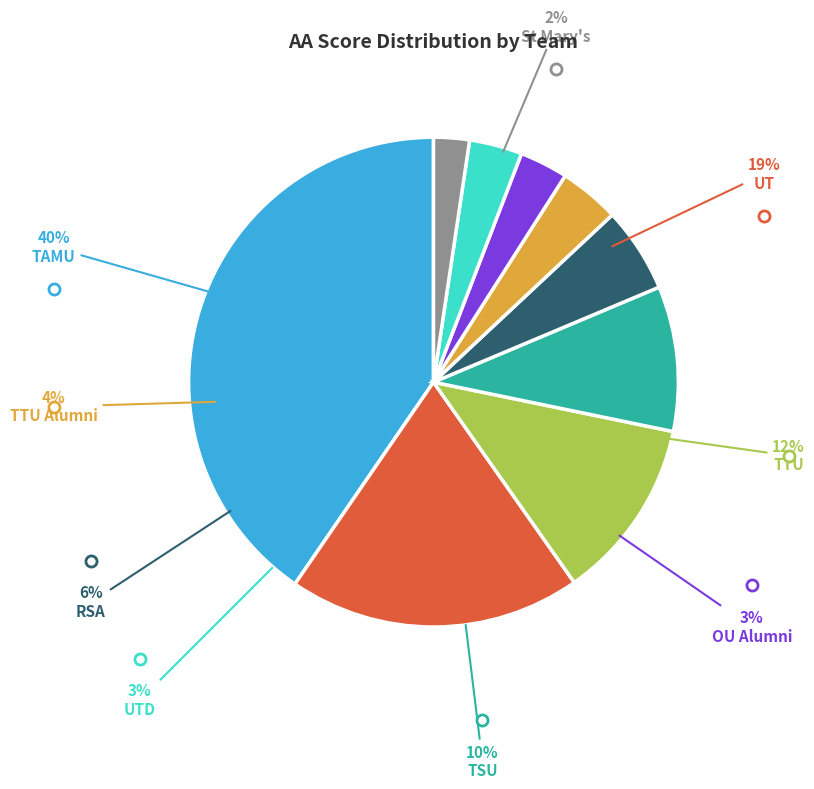

What percentage is the TTU slice, to the nearest percent?

12%